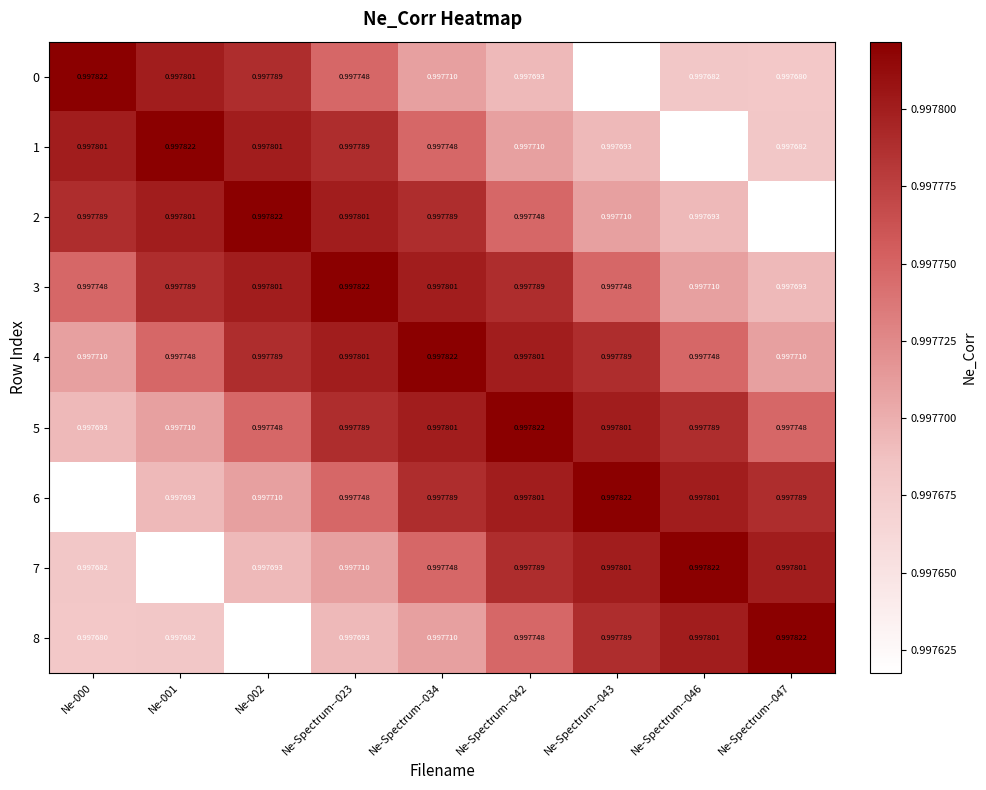

Is the value of 8 at Ne-Spectrum--042 greater than the value of 4 at Ne-Spectrum--023?

No